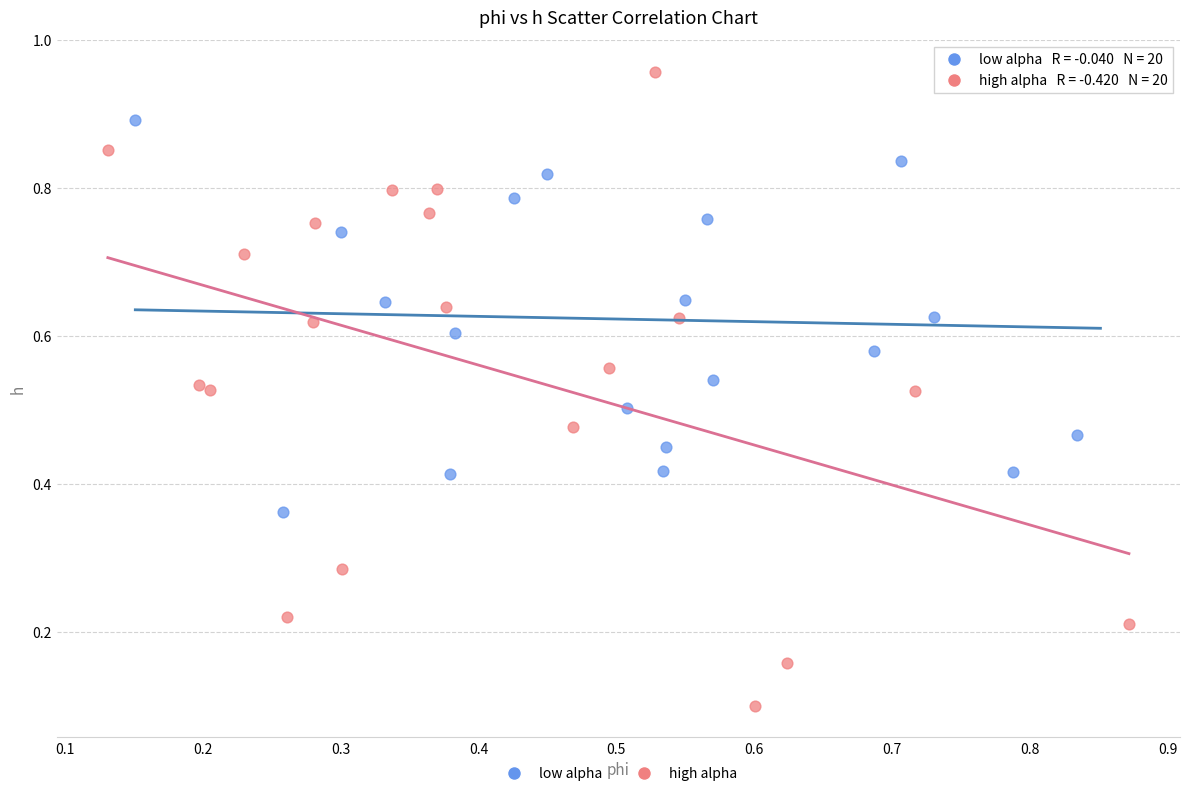

Which series has the largest Y range (max minus min)?

high alpha